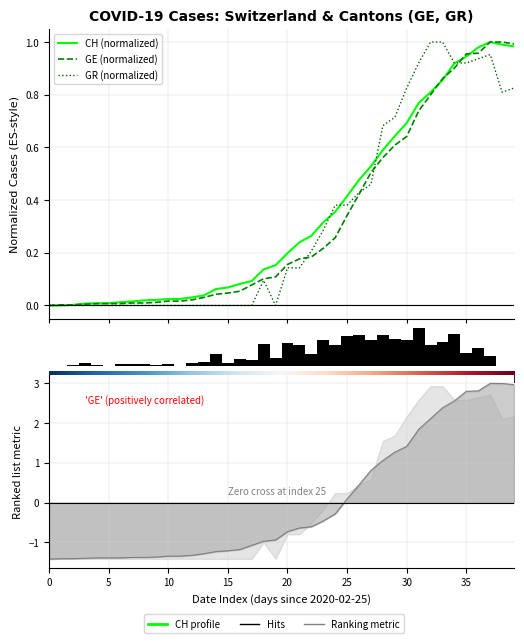

What is the difference between the GE values at 2020-03-09 and 2020-03-31?

0.9